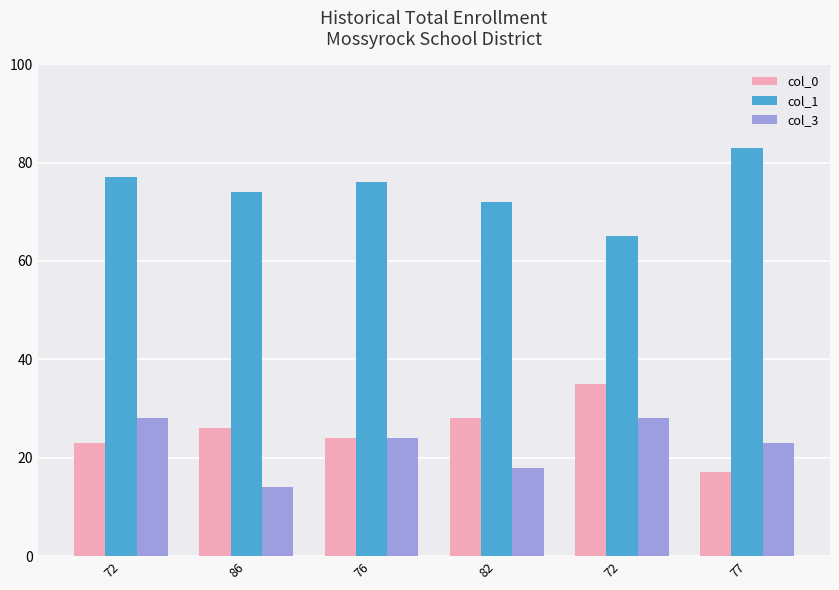

What are all the series names shown in the legend?

col_0, col_1, col_3